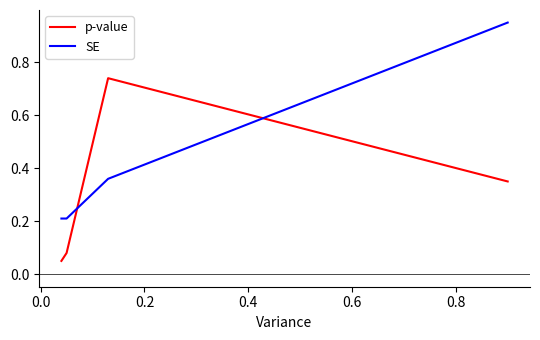

True or false: SE has more than 1 interior local peaks.

False